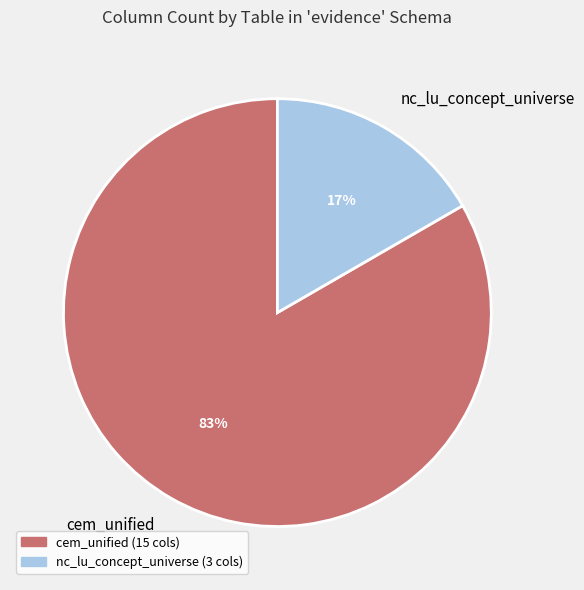

True or false: cem_unified accounts for 28% of the total.

False